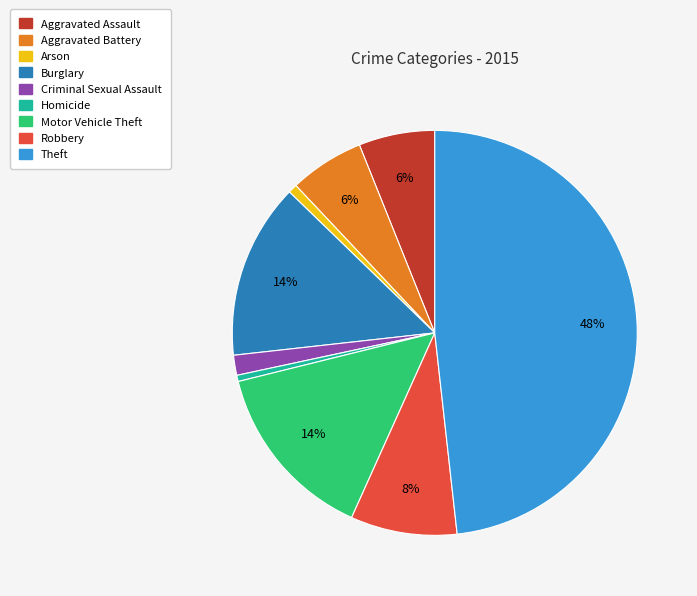

How many slices are in this pie chart?

9